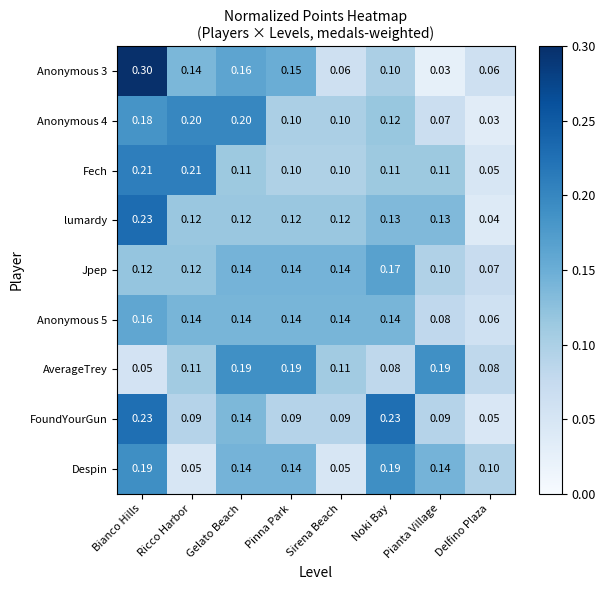

Where is lumardy nearest to the value 0?

Delfino Plaza